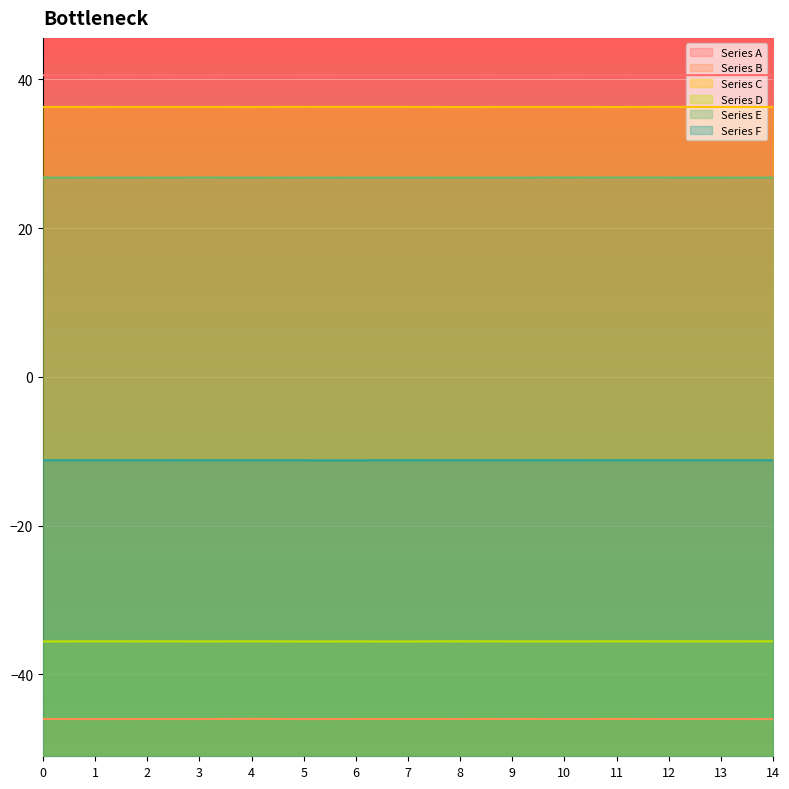

What is the minimum value shown in the chart?

-46.0